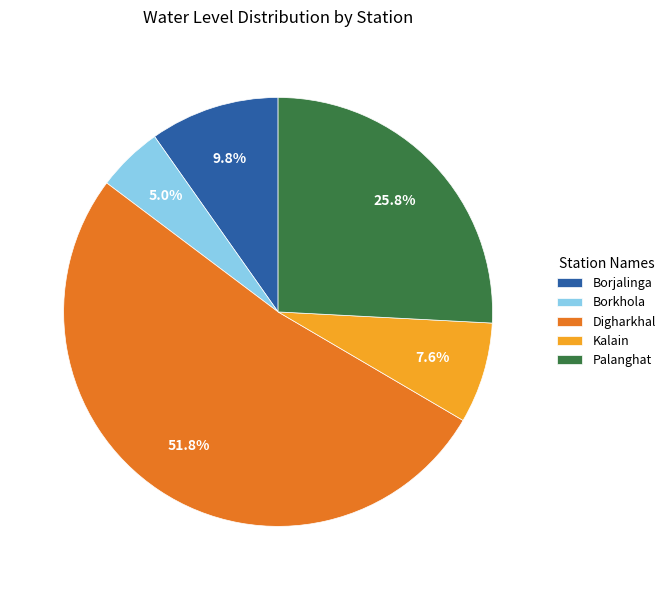

Which category has the smallest portion of the pie?

Borkhola